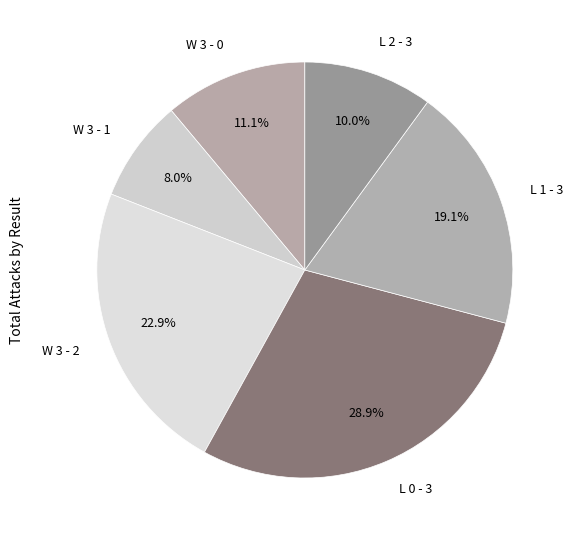

Combined, do L 2 - 3 and L 1 - 3 account for over 50%?

No